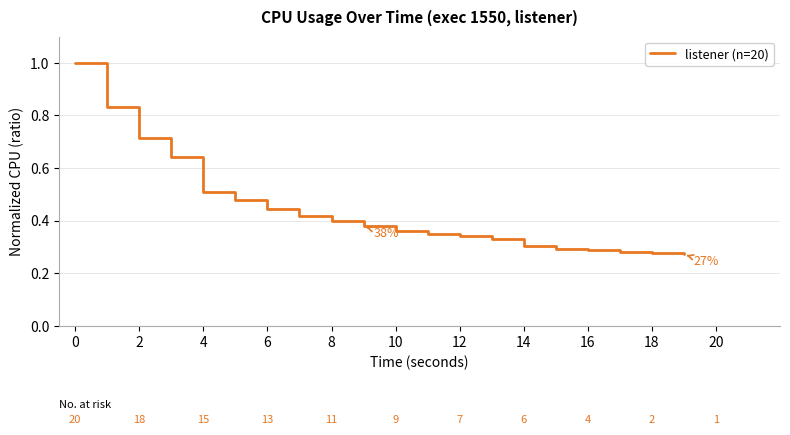

What is the maximum value shown in the chart?

1.0